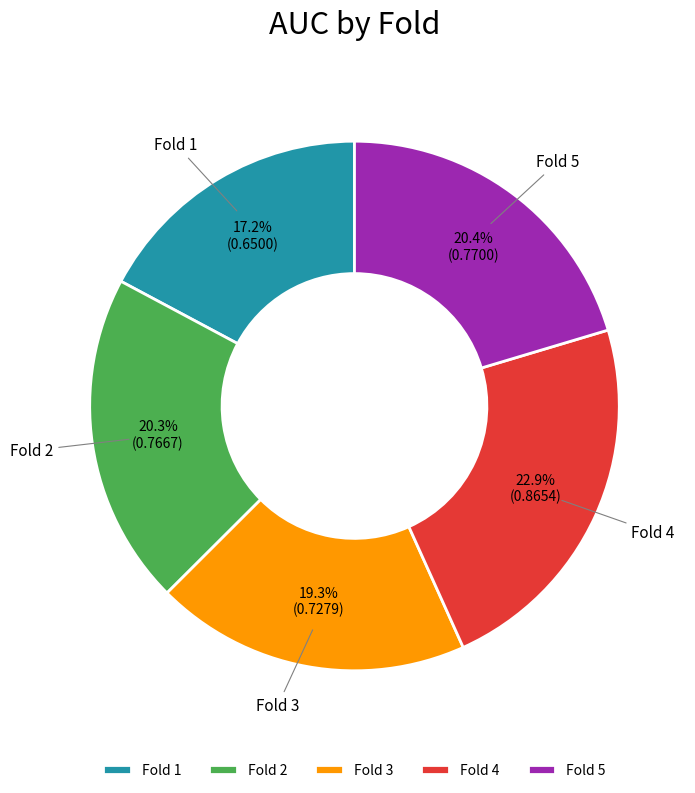

Count the number of slices in the pie.

5